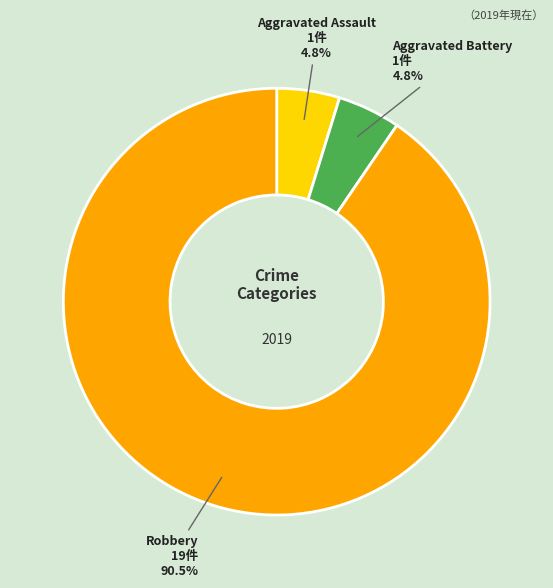

To the nearest percent, what is the combined percentage of Robbery and Aggravated Assault?

95%